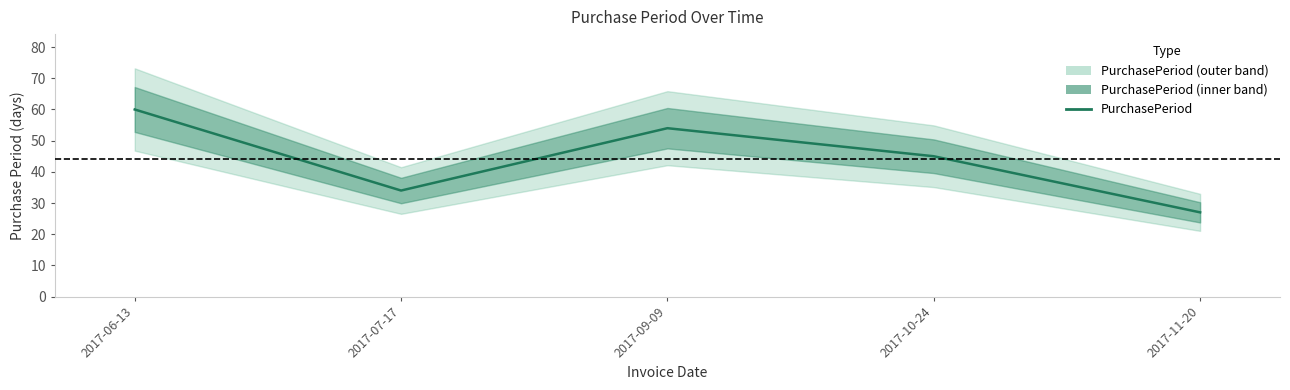

Reading left to right, what are all the values shown in this chart?

60	34	54	45	27